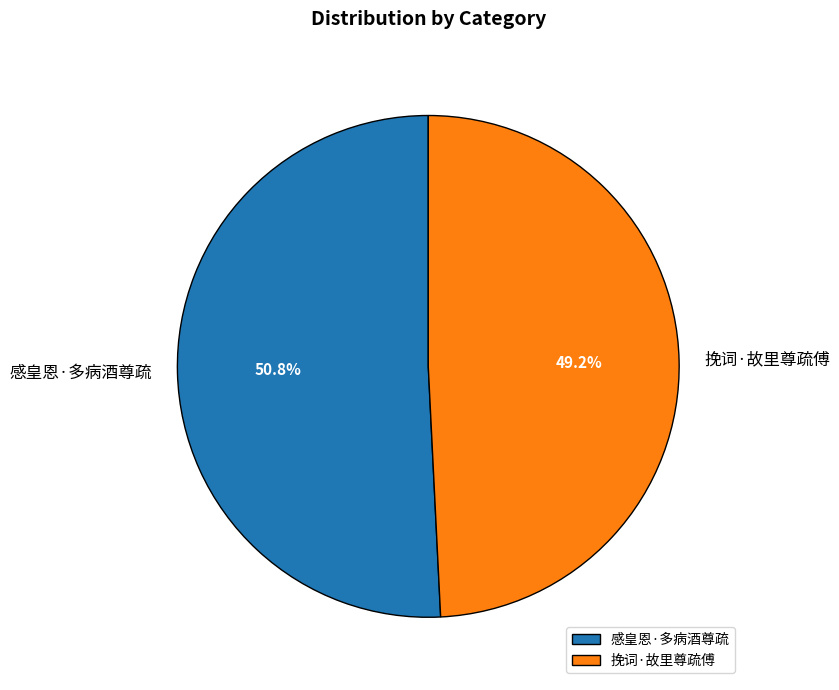

True or false: 感皇恩·多病酒尊疏 accounts for 57% of the total.

False